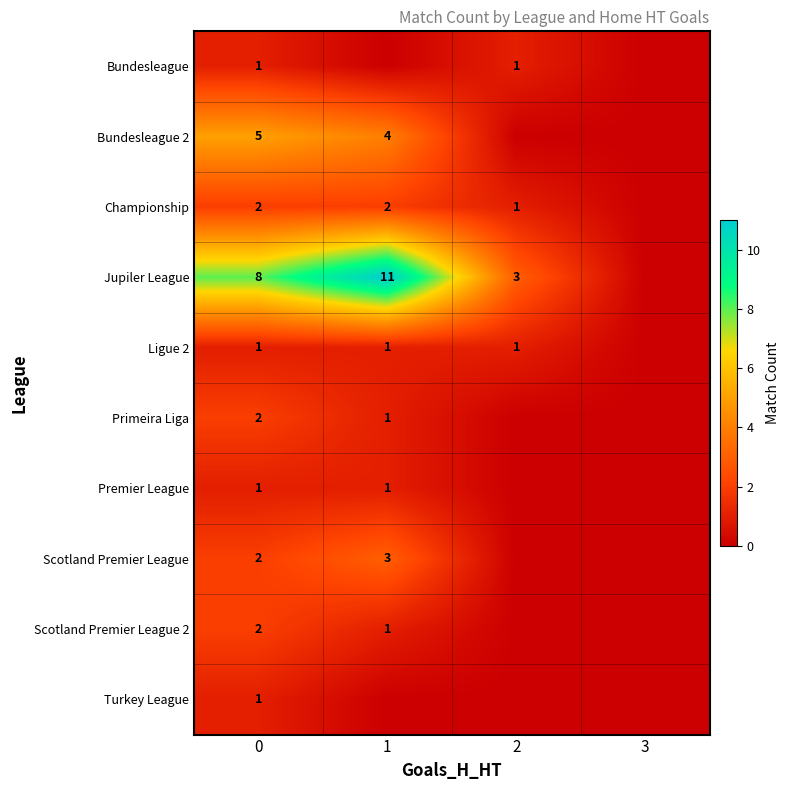

The Premier League series shows 2 at 0. True or false?

False